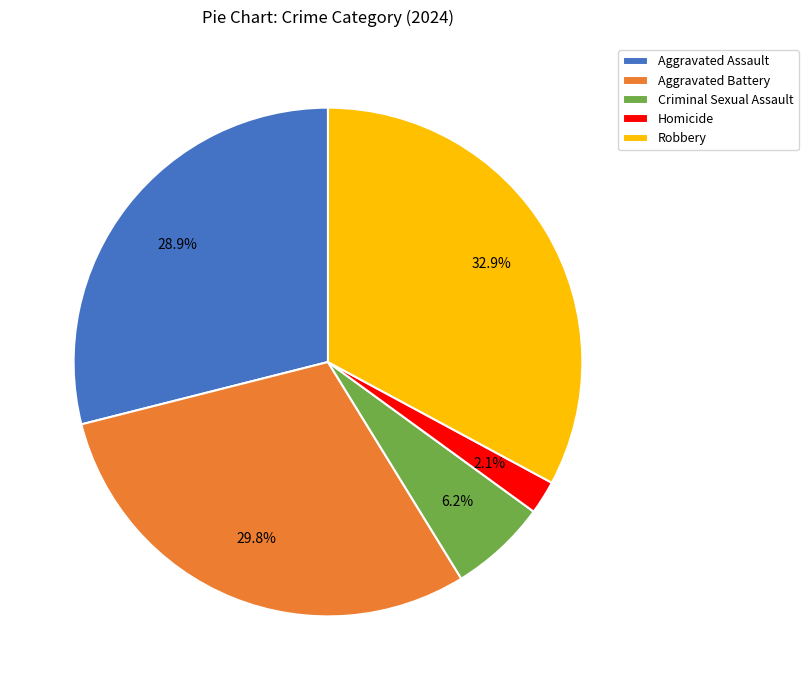

Between Criminal Sexual Assault and Homicide, which is larger?

Criminal Sexual Assault